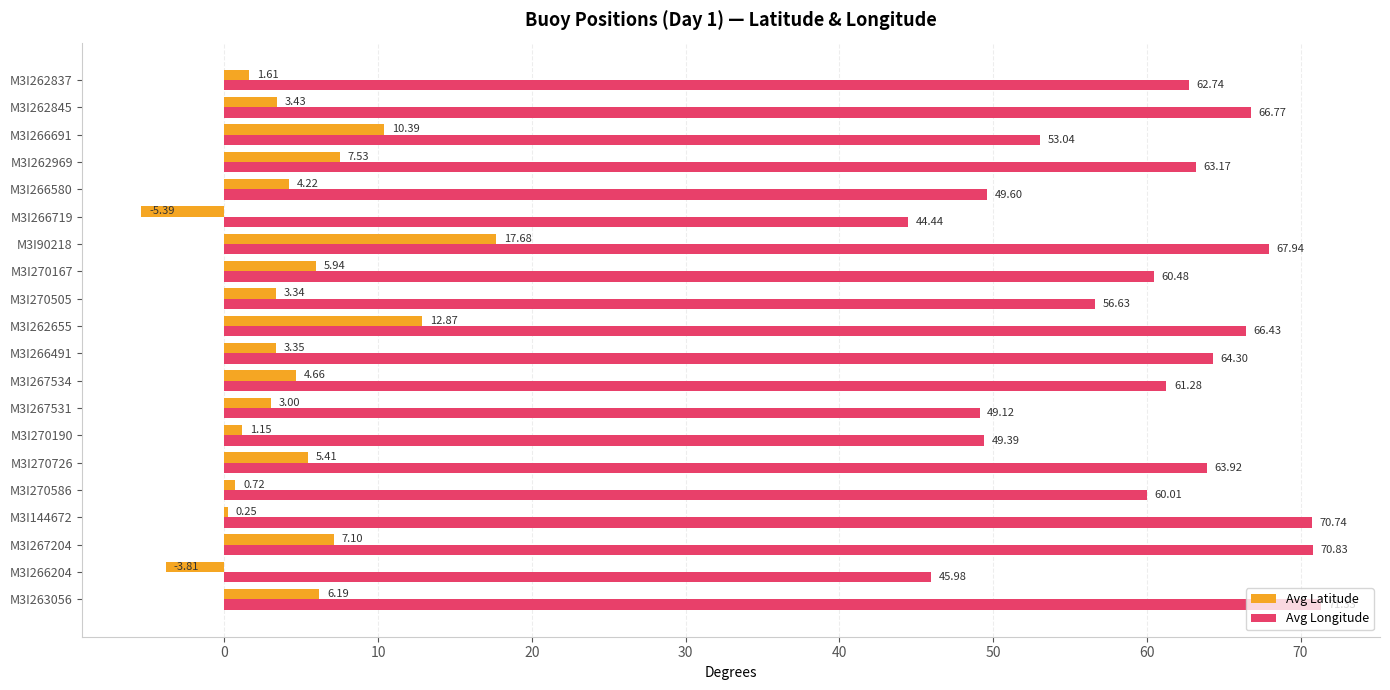

At which category is the sum across all series the highest?

M3I90218